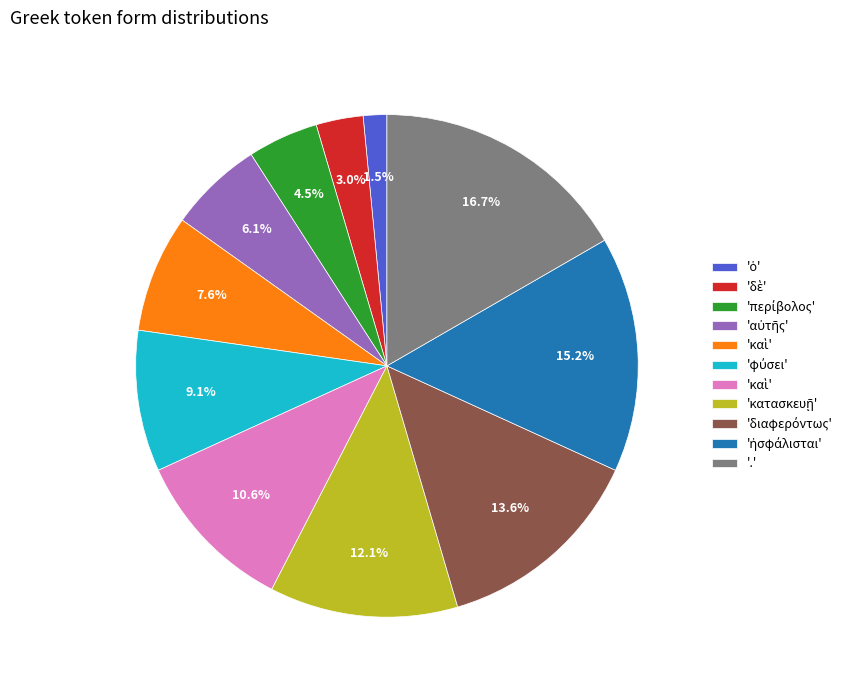

Is there a majority slice in this chart?

No